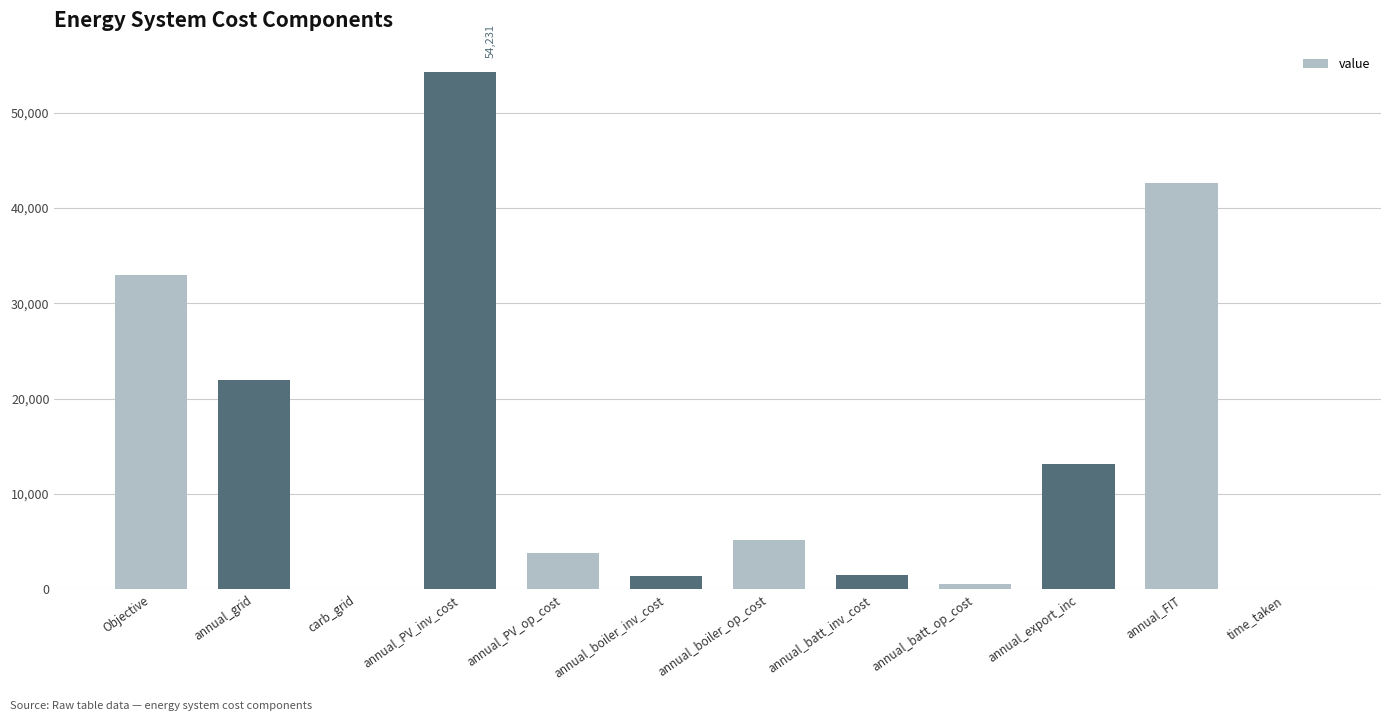

How many values exceed 5239?

6